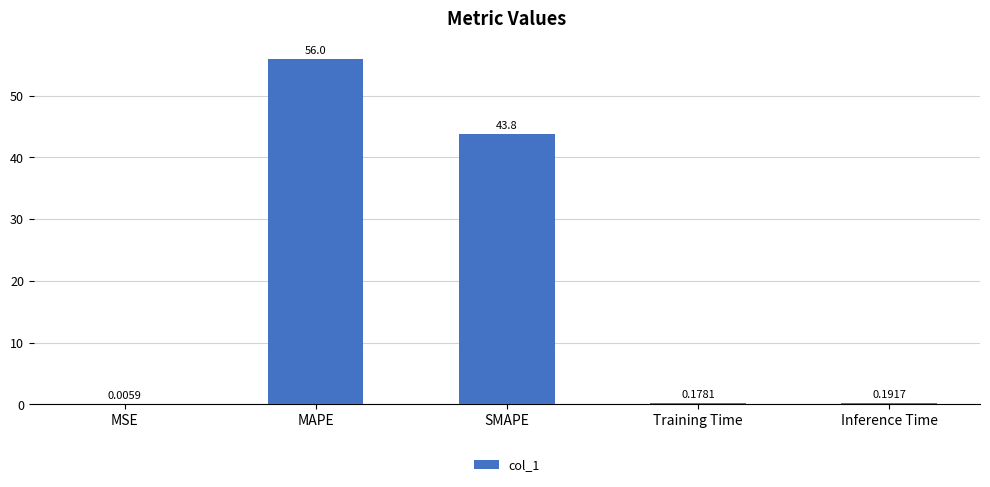

True or false: the data shows 67.4 at SMAPE.

False